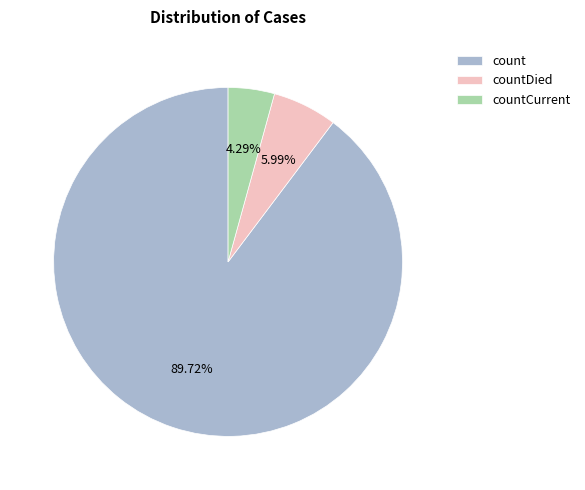

What is the smallest slice in the pie chart?

countCurrent